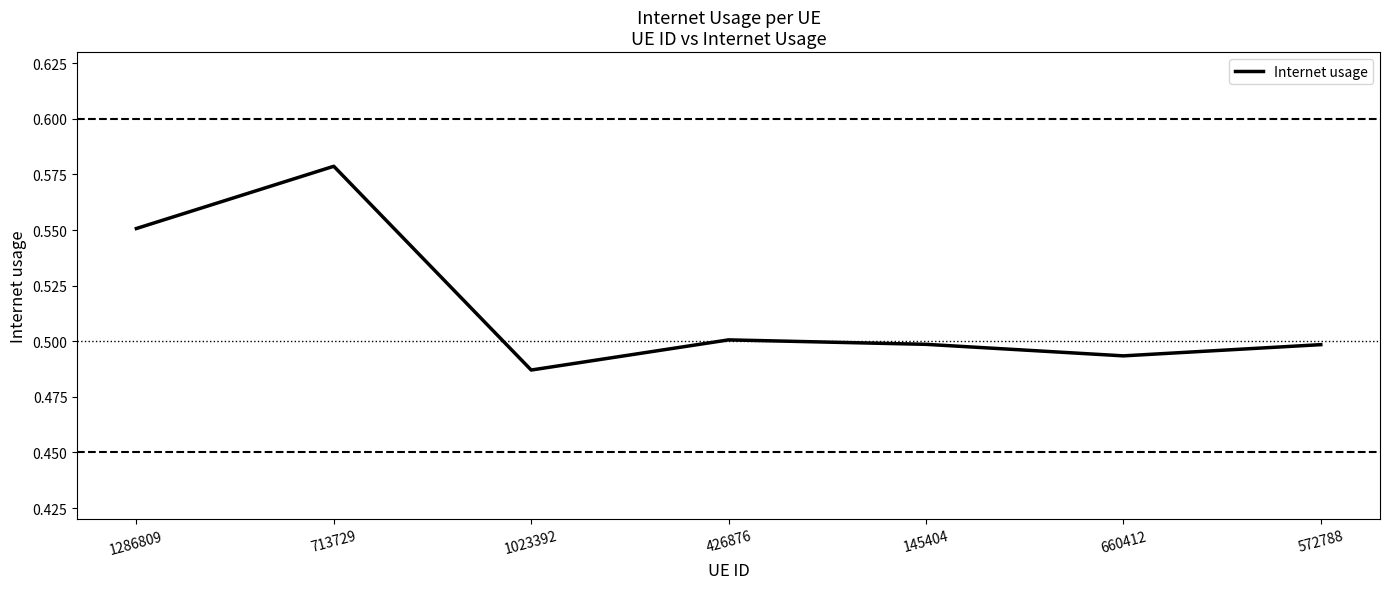

Is it true that the value at 145404 is 0.3?

False